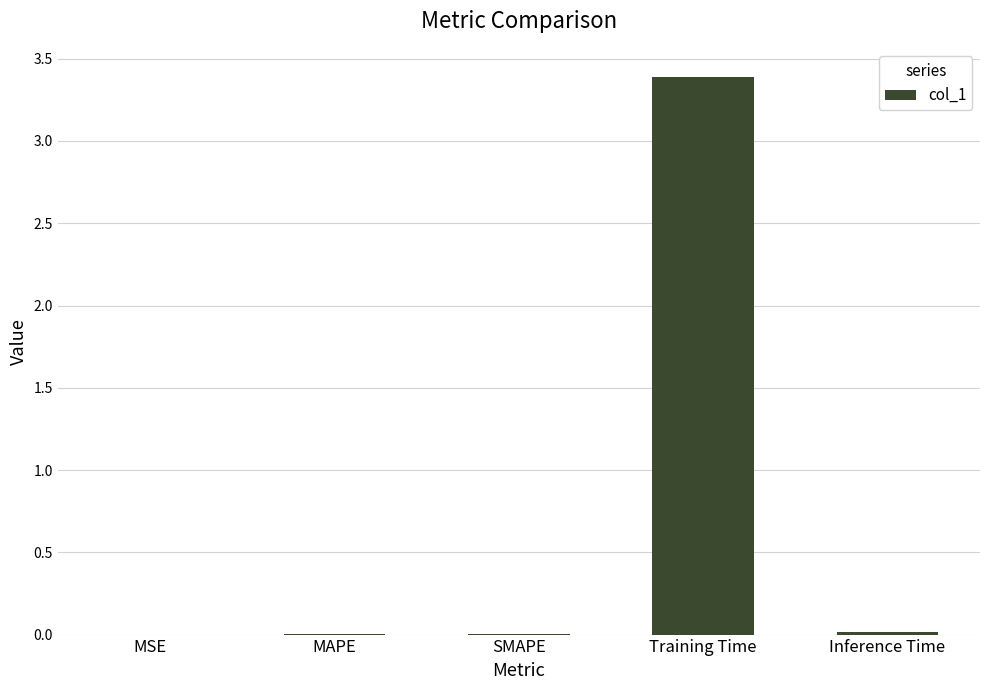

Which label corresponds to the largest value in the chart?

Training Time